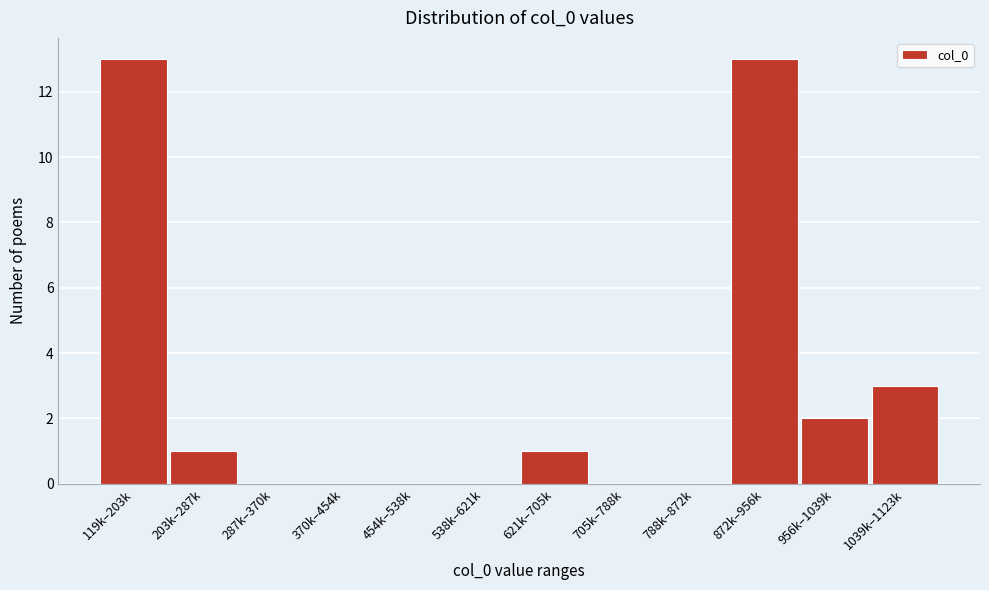

Reading left to right, transcribe all the data shown in this chart.

119k–203k=13	203k–287k=1	287k–370k=0	370k–454k=0	454k–538k=0	538k–621k=0	621k–705k=1	705k–788k=0	788k–872k=0	872k–956k=13	956k–1039k=2	1039k–1123k=3